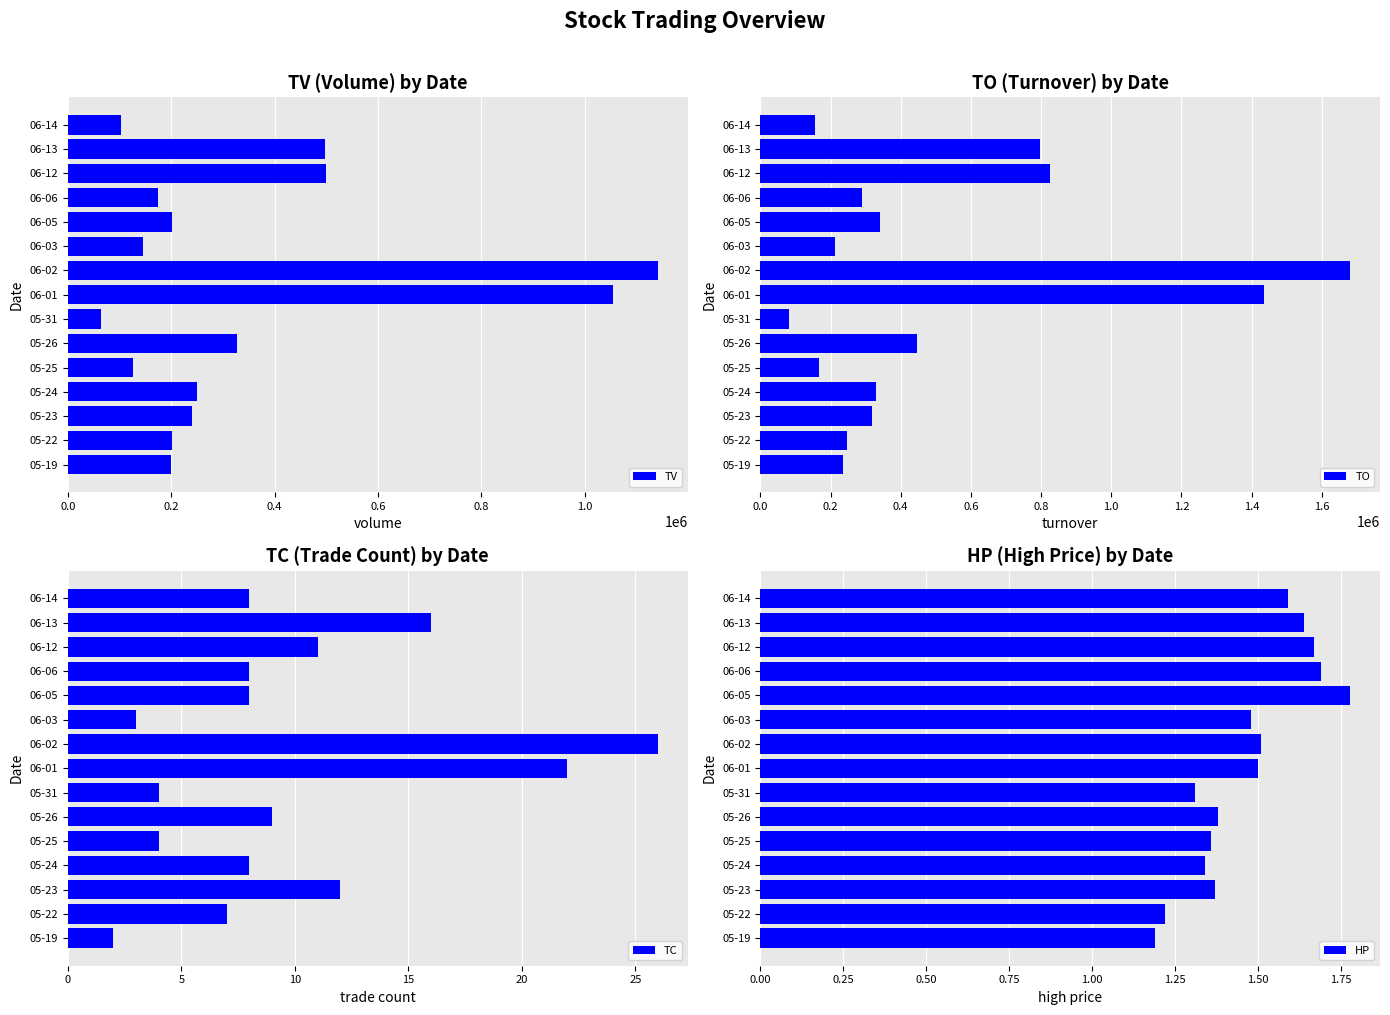

Rank the series by their maximum value, from highest to lowest.

TO, TV, TC, HP